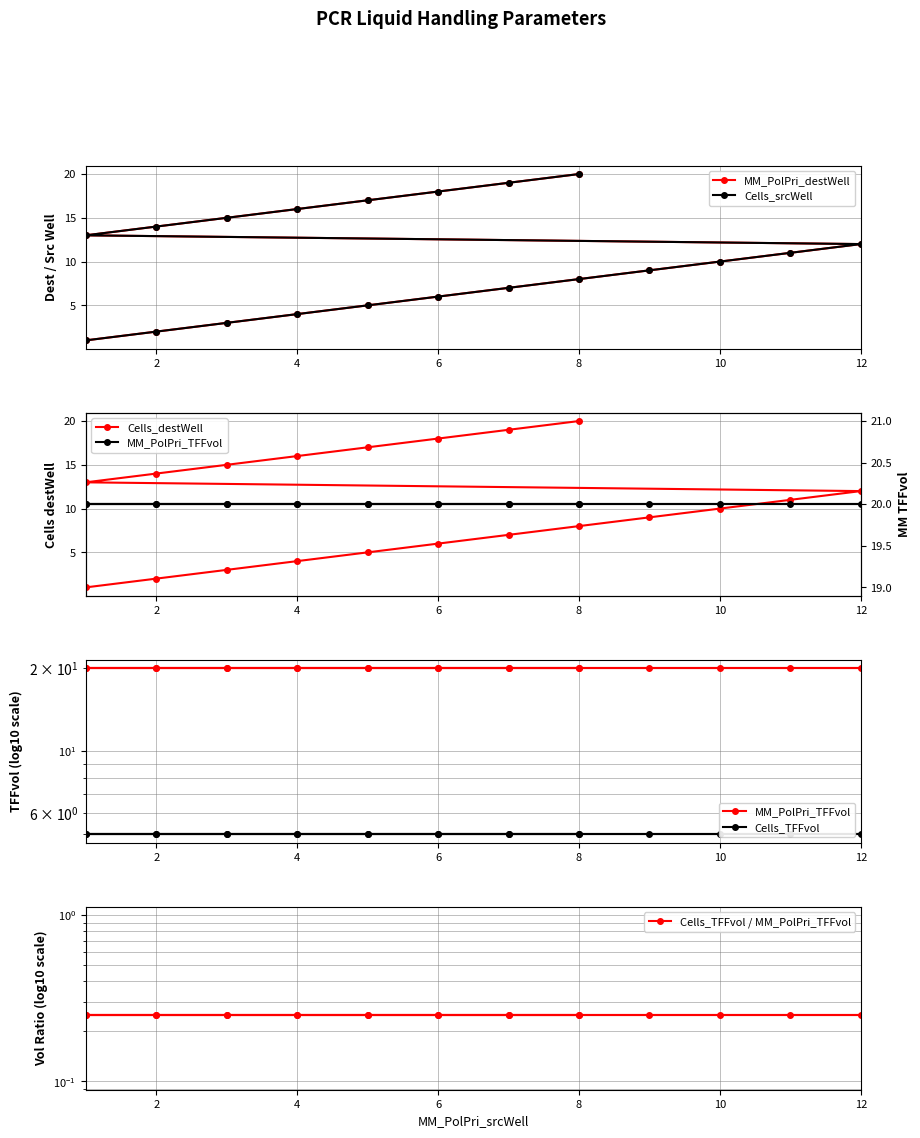

Reading left to right, extract all data points from this chart.

MM_PolPri_destWell: 1.0	2.0	3.0	4.0	5.0	6.0	7.0	8.0	9.0	10.0	11.0	12.0	13.0	14.0	15.0	16.0	17.0	18.0	19.0	20.0
Cells_srcWell: 1.0	2.0	3.0	4.0	5.0	6.0	7.0	8.0	9.0	10.0	11.0	12.0	13.0	14.0	15.0	16.0	17.0	18.0	19.0	20.0
Cells_destWell: 1.0	2.0	3.0	4.0	5.0	6.0	7.0	8.0	9.0	10.0	11.0	12.0	13.0	14.0	15.0	16.0	17.0	18.0	19.0	20.0
MM_PolPri_TFFvol: 20.0	20.0	20.0	20.0	20.0	20.0	20.0	20.0	20.0	20.0	20.0	20.0	20.0	20.0	20.0	20.0	20.0	20.0	20.0	20.0
Cells_TFFvol: 5.0	5.0	5.0	5.0	5.0	5.0	5.0	5.0	5.0	5.0	5.0	5.0	5.0	5.0	5.0	5.0	5.0	5.0	5.0	5.0
Cells_TFFvol / MM_PolPri_TFFvol: 0.2	0.2	0.2	0.2	0.2	0.2	0.2	0.2	0.2	0.2	0.2	0.2	0.2	0.2	0.2	0.2	0.2	0.2	0.2	0.2